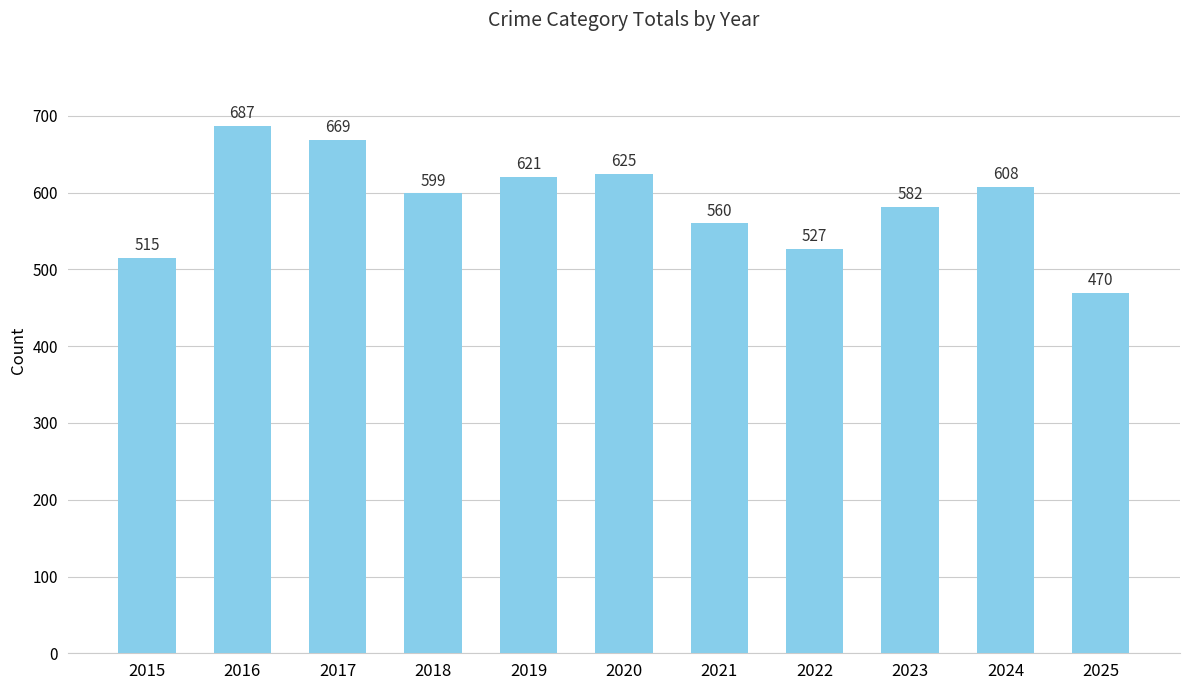

What is the change in value from 2016 to 2022?

-160